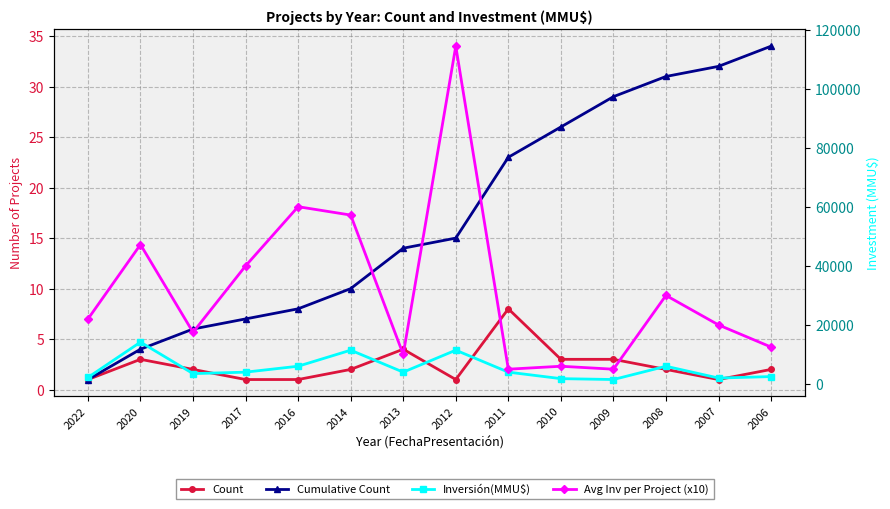

How many lines are shown in the chart?

4